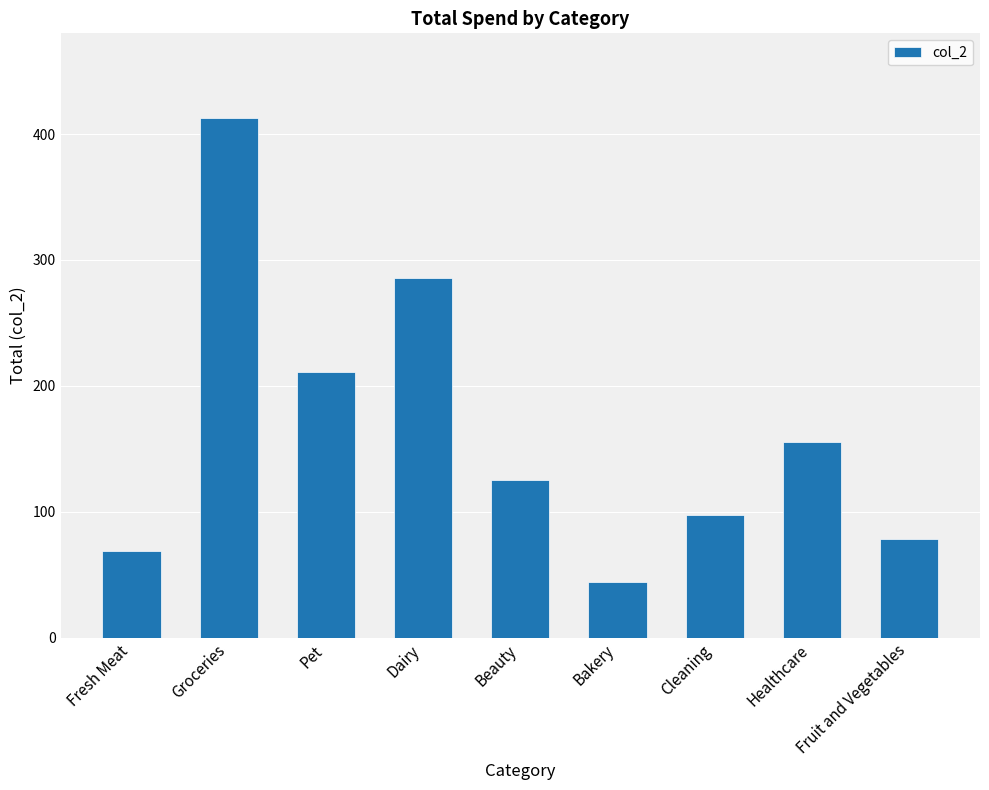

What is the sum of all values?

1478.5